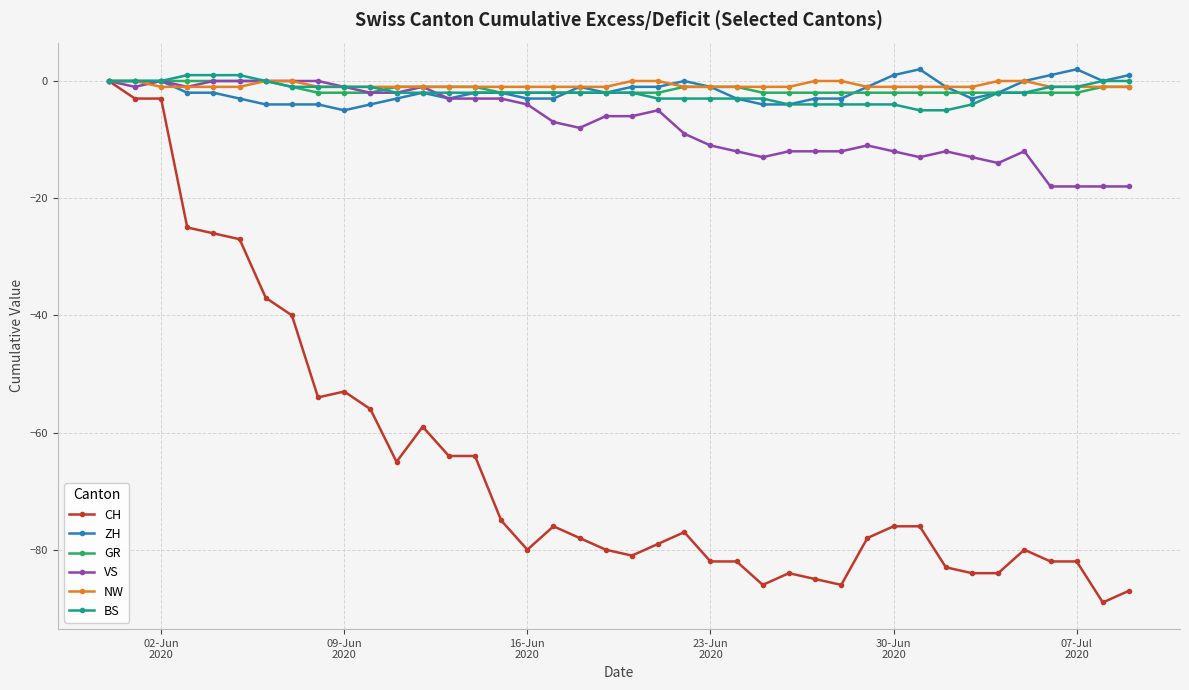

After their last crossing, which series has the higher values: BS or ZH?

ZH